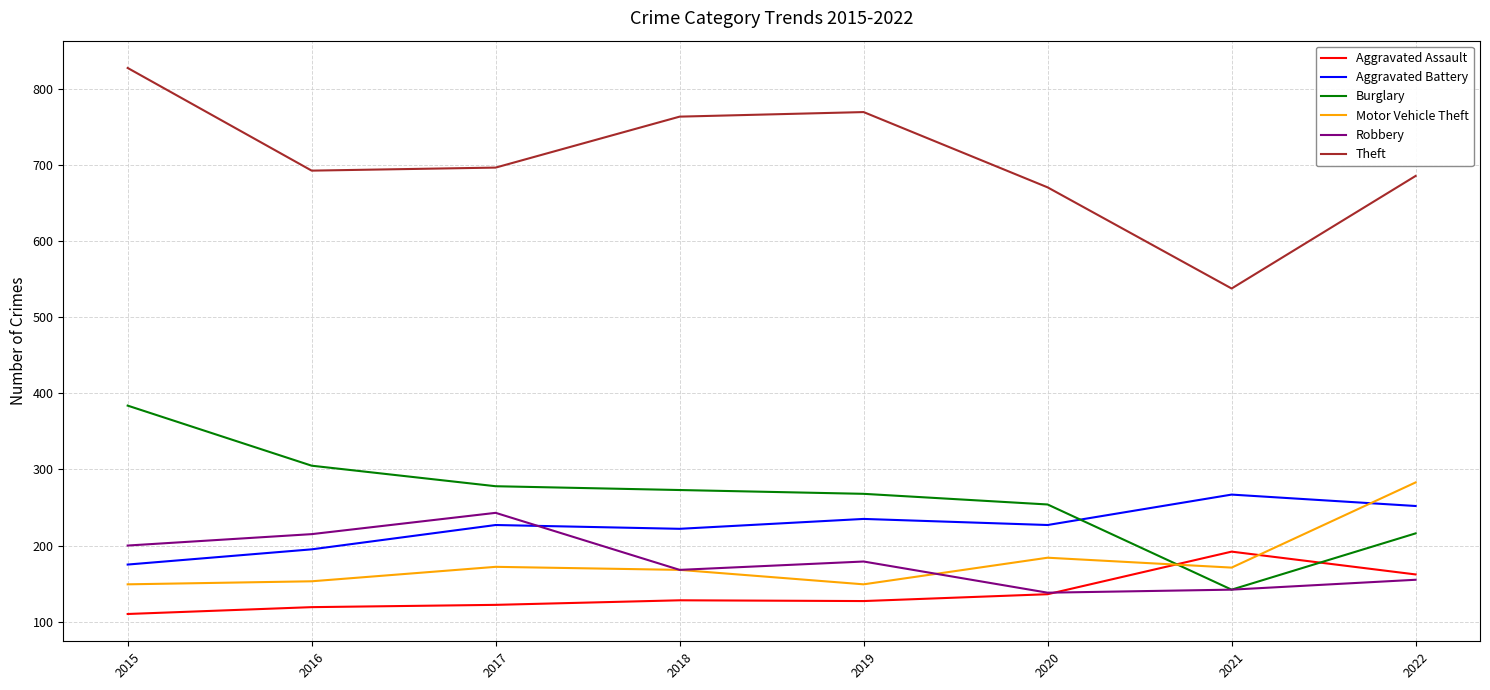

The Aggravated Battery series shows 267 at 2021. True or false?

True